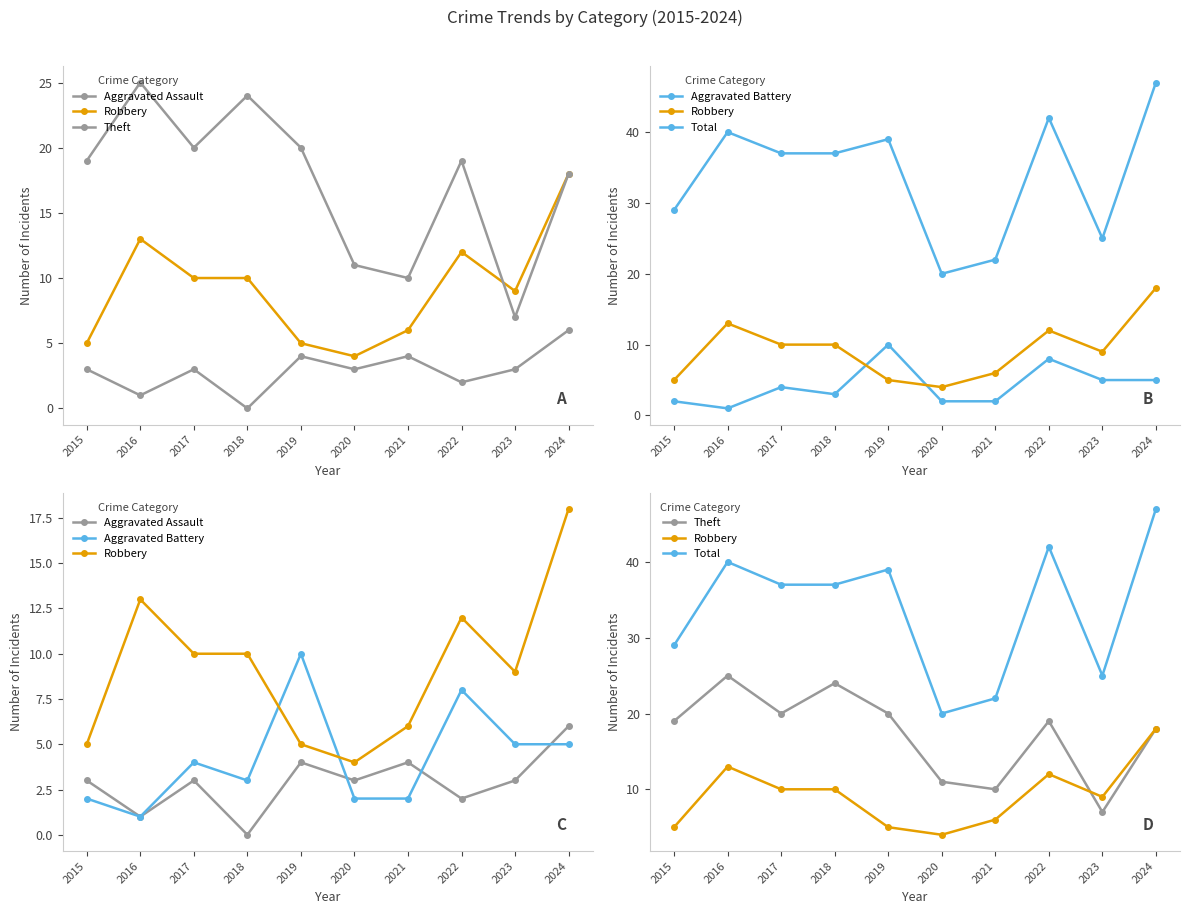

What is the value of the Robbery point at the 3rd from the left?

10